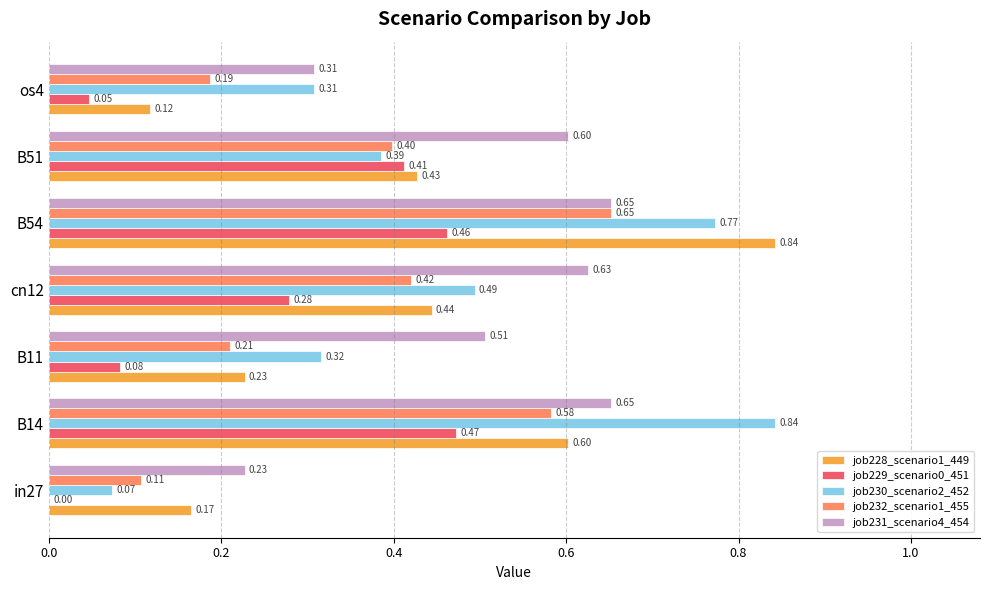

What is the sum of all job232_scenario1_455 values?

2.6